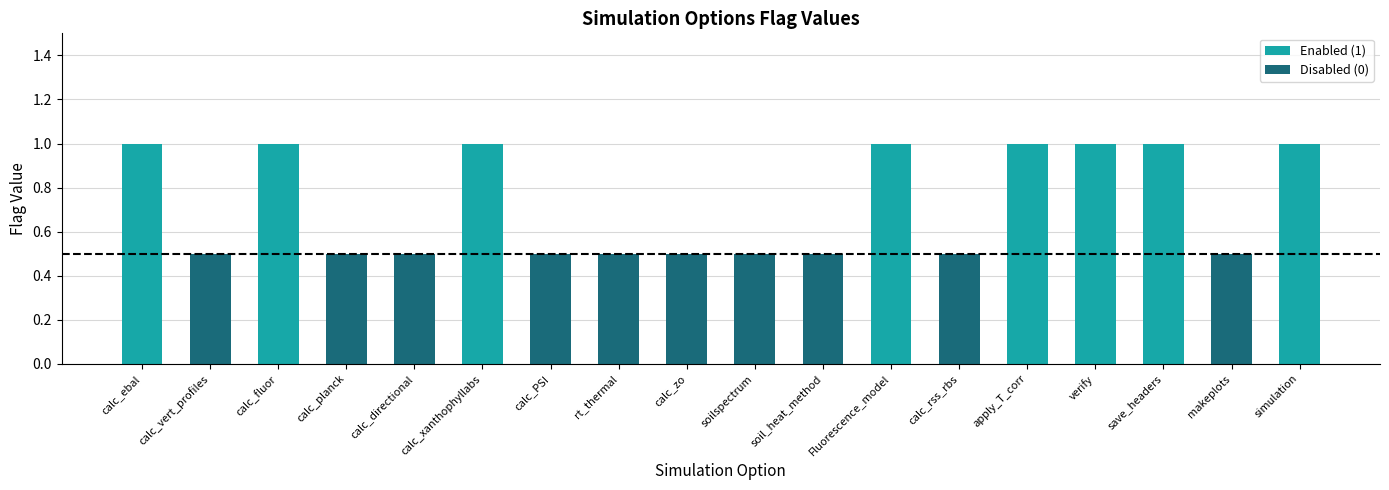

Rank the categories by value from highest to lowest.

calc_ebal, calc_fluor, calc_xanthophyllabs, Fluorescence_model, apply_T_corr, verify, save_headers, simulation, calc_vert_profiles, calc_planck, calc_directional, calc_PSI, rt_thermal, calc_zo, soilspectrum, soil_heat_method, calc_rss_rbs, makeplots